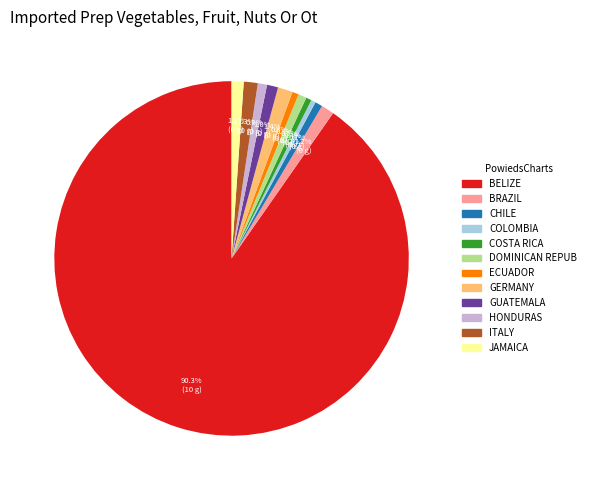

Does any single category account for the majority?

Yes